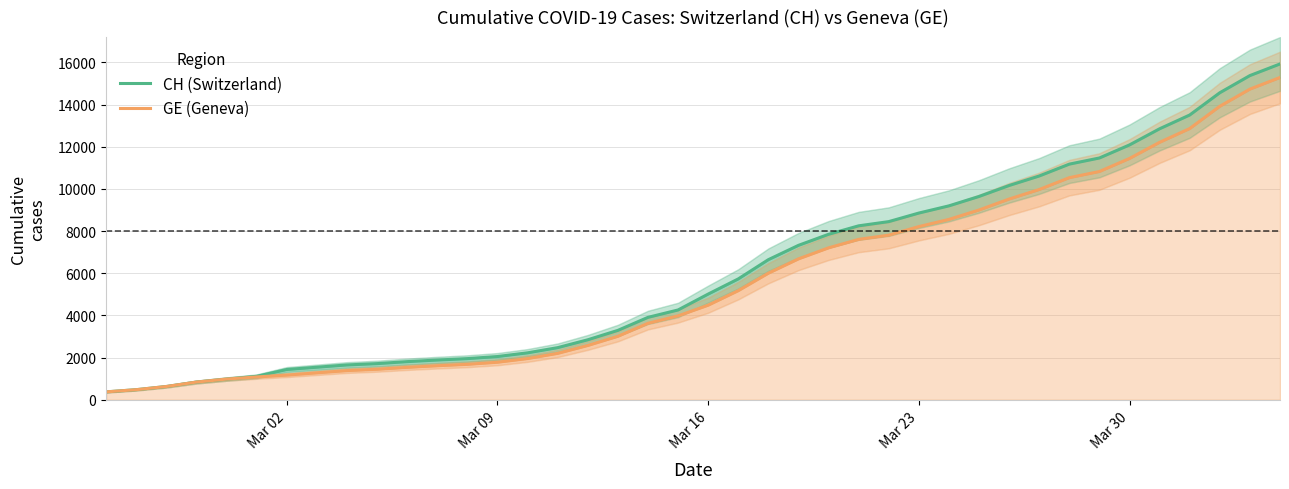

True or false: GE (Geneva) and CH (Switzerland) intersect in this chart.

False